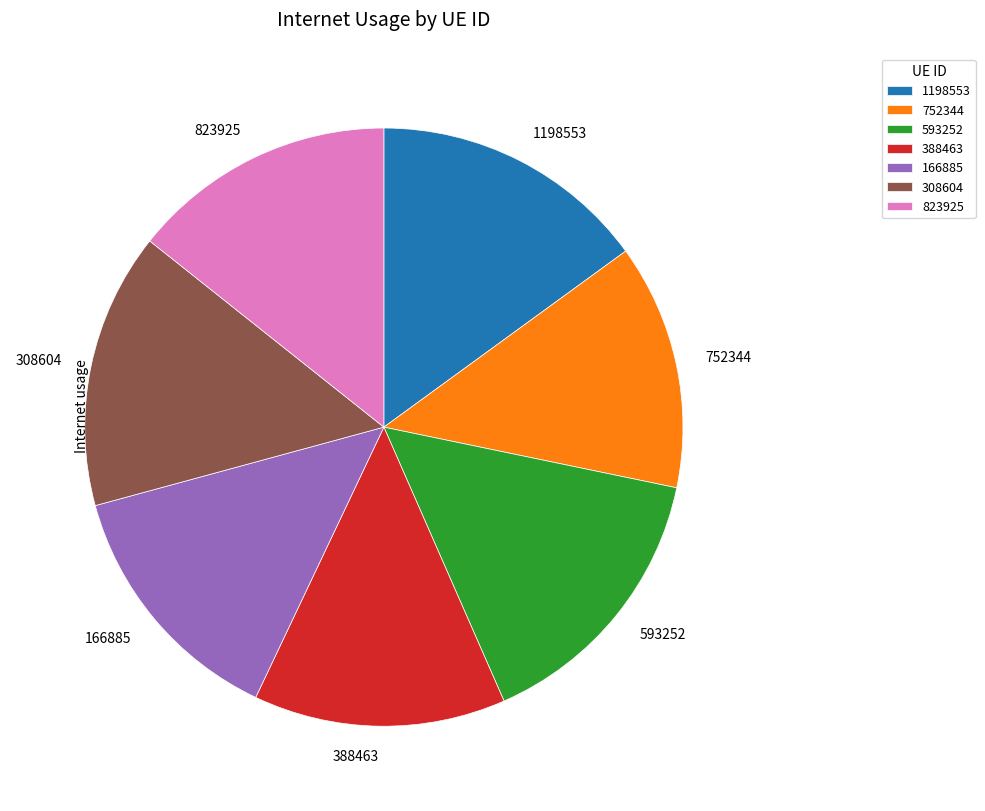

Do 752344 and 593252 together represent more than half of the pie?

No